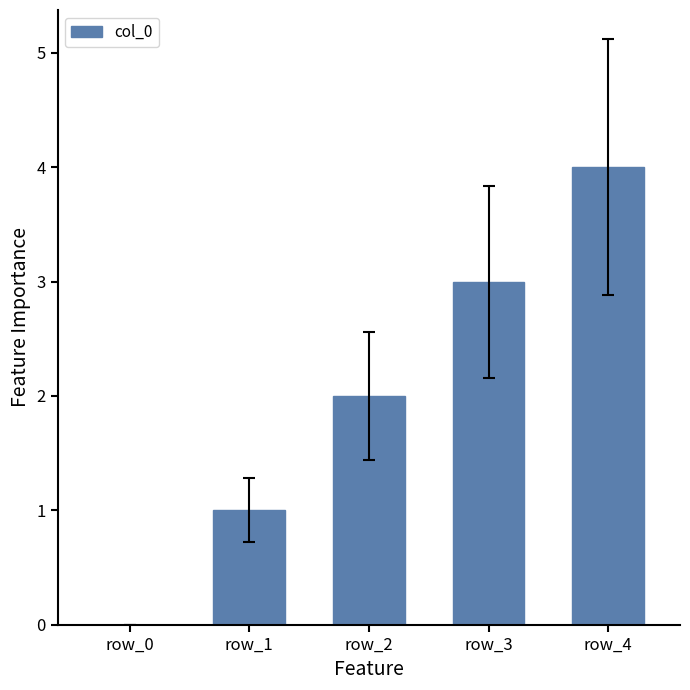

Reading left to right, what are all the values shown in this chart?

0	1	2	3	4